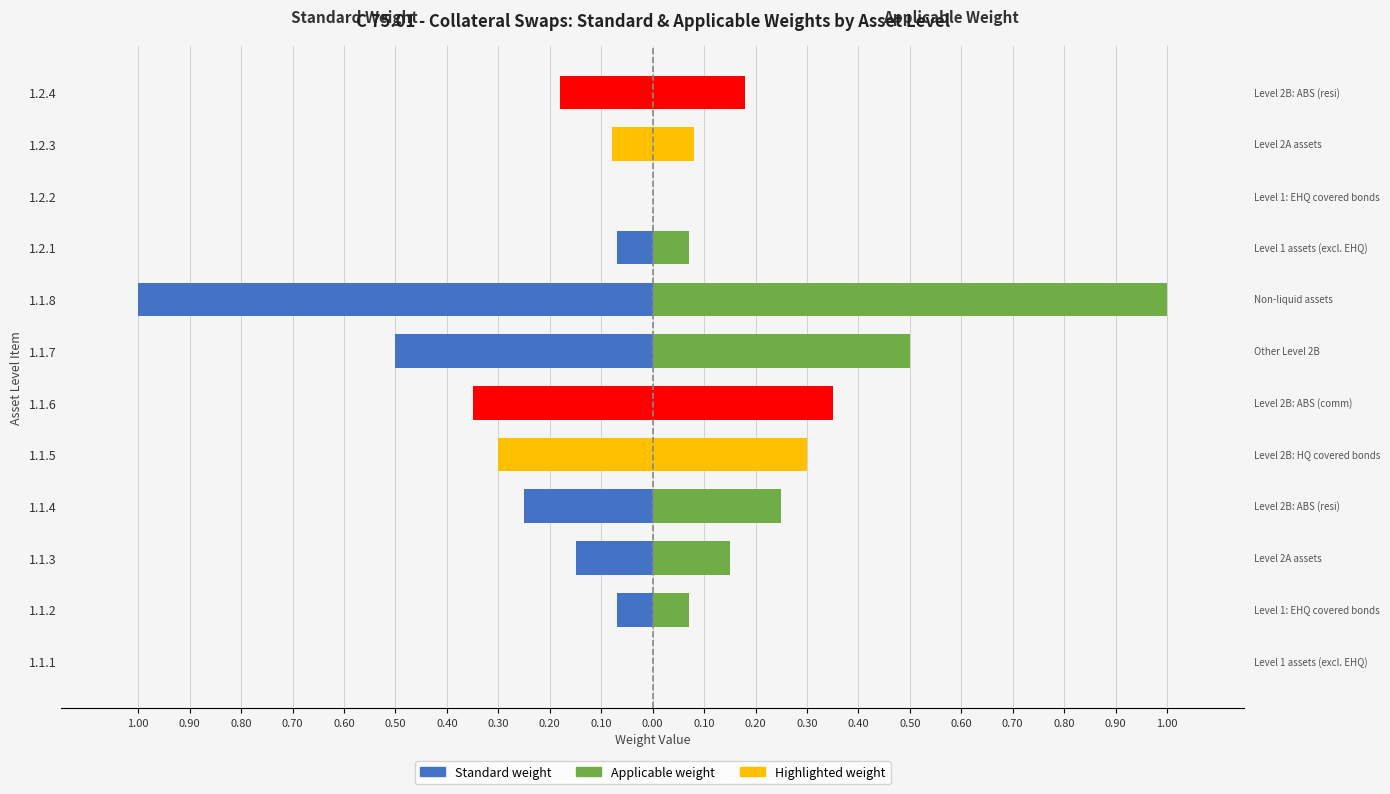

Is the value of Applicable weight at 1.1.3 greater than the value of Standard weight at 1.1.1?

Yes